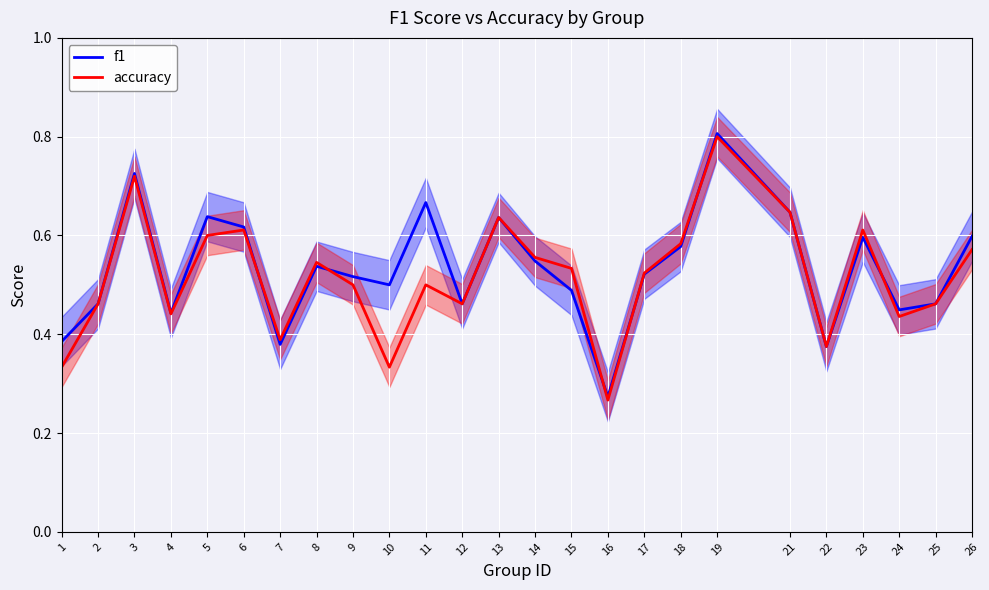

The value of f1 at 22 is 0.5. True or false?

False